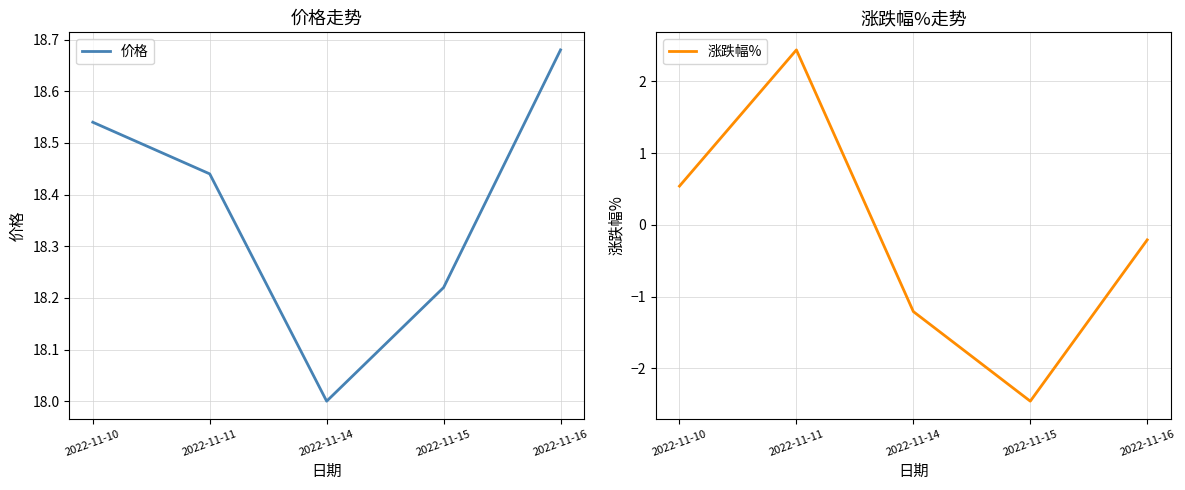

Where is 价格 nearest to the value 18?

2022-11-14